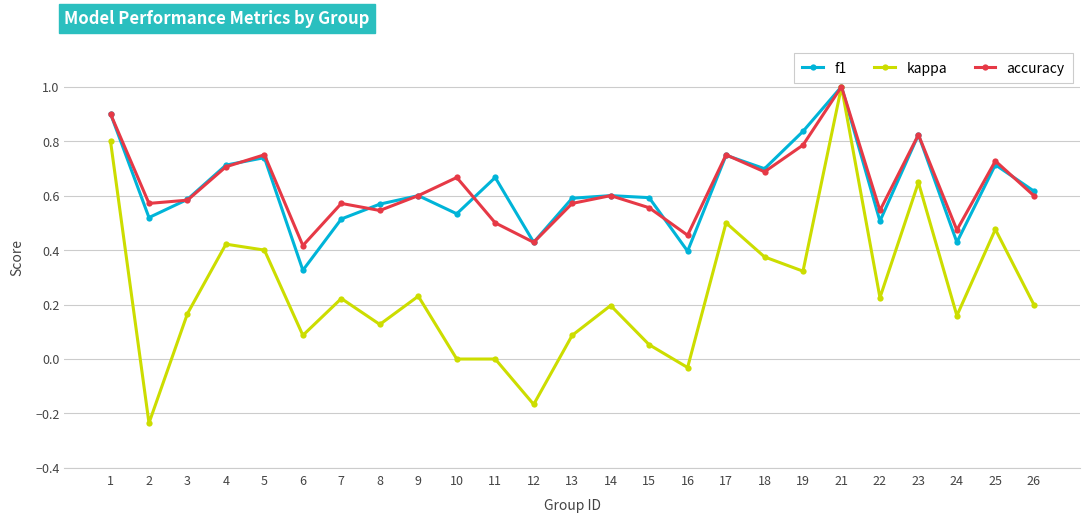

At which category is the sum across all series the highest?

21